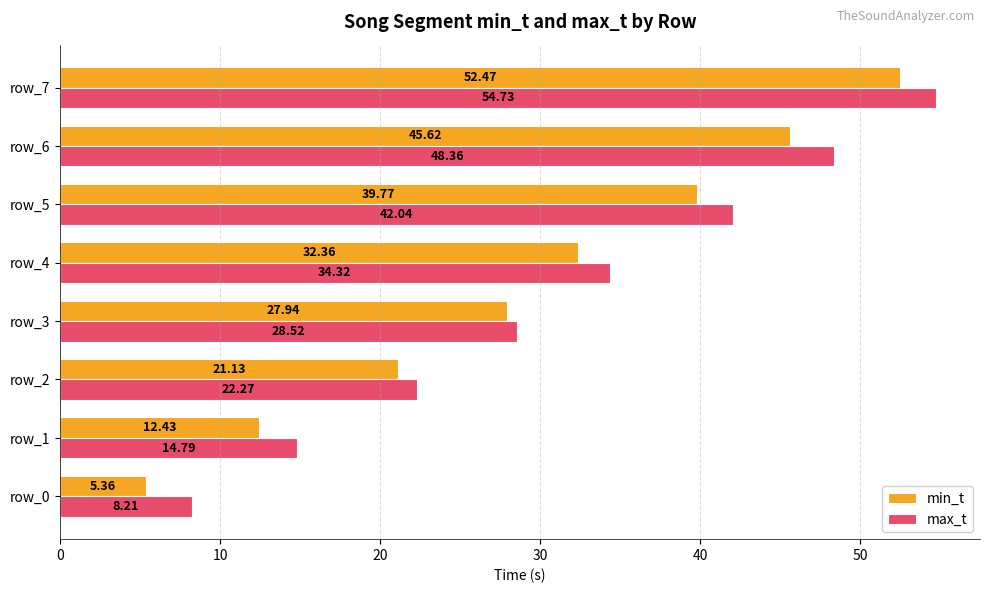

How many data points in max_t are less than 34?

4